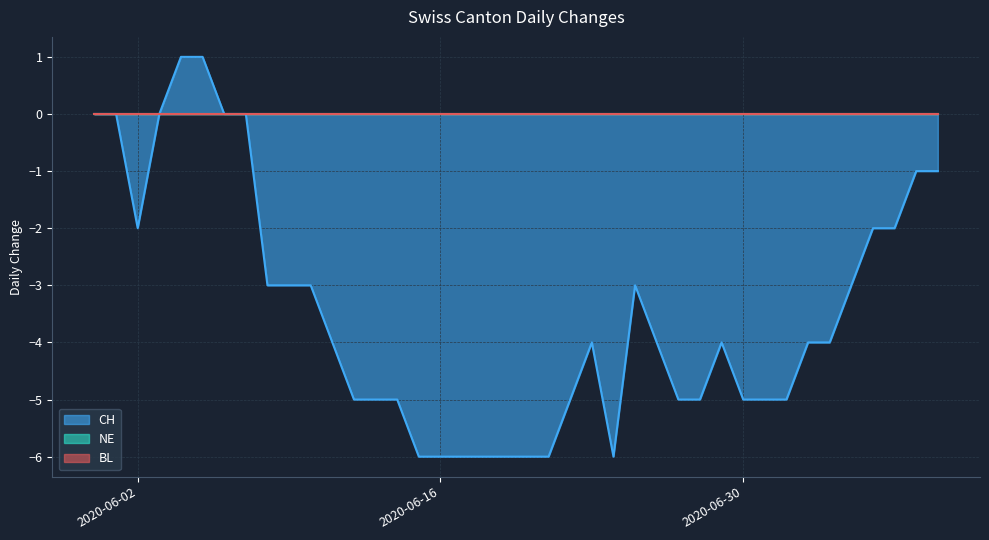

What is the label of the 5th point from the right?

2020-07-05